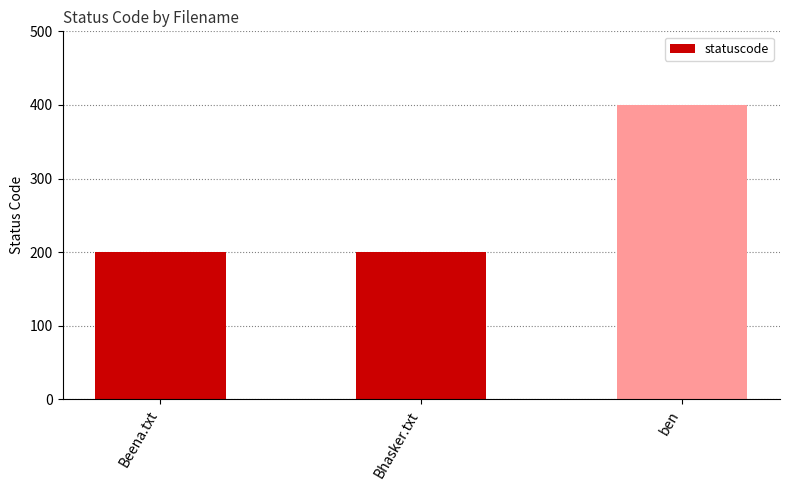

How many bars are there in total?

3